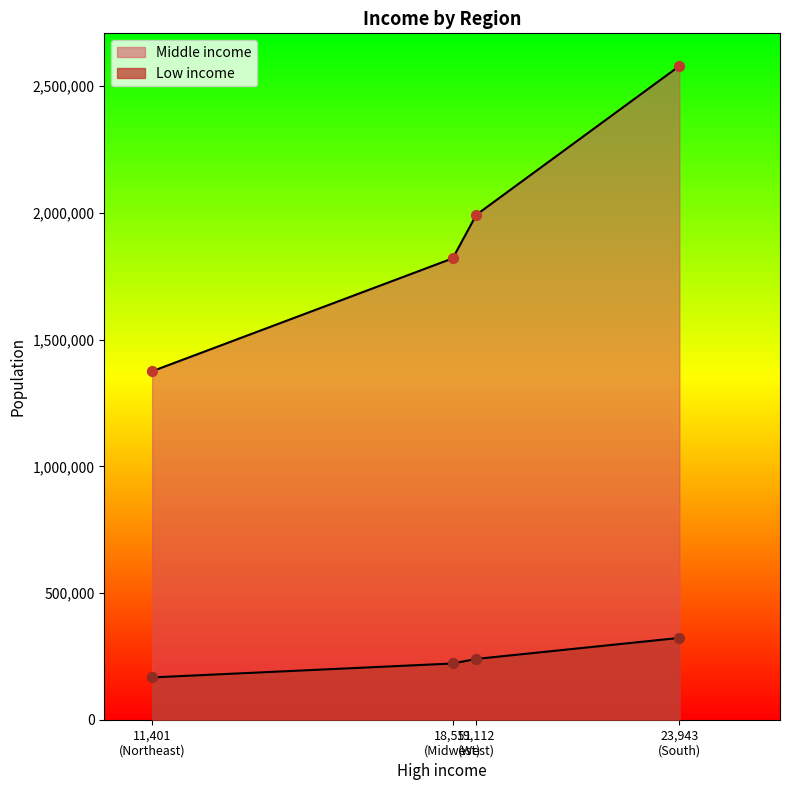

What is the total value across all series at Northeast?

1542429